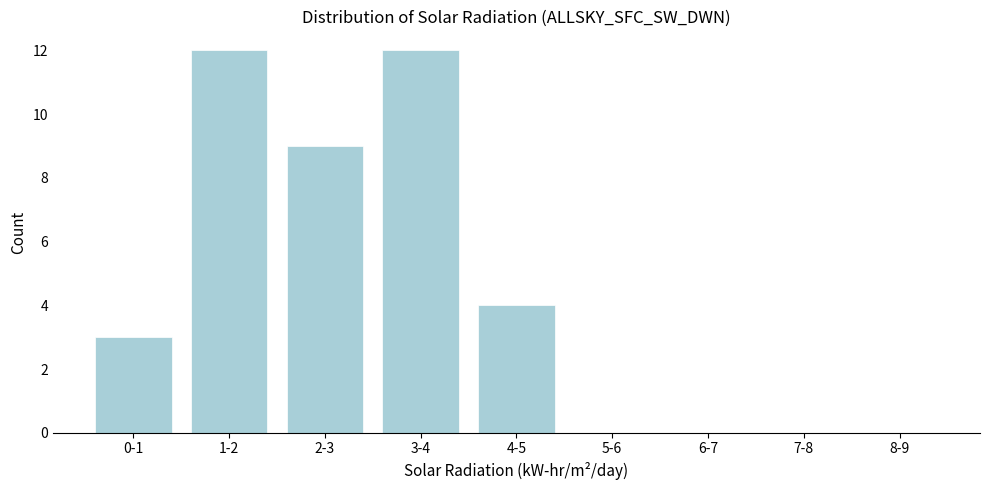

Reading left to right, what are all the values shown in this chart?

0-1=3	1-2=12	2-3=9	3-4=12	4-5=4	5-6=0	6-7=0	7-8=0	8-9=0